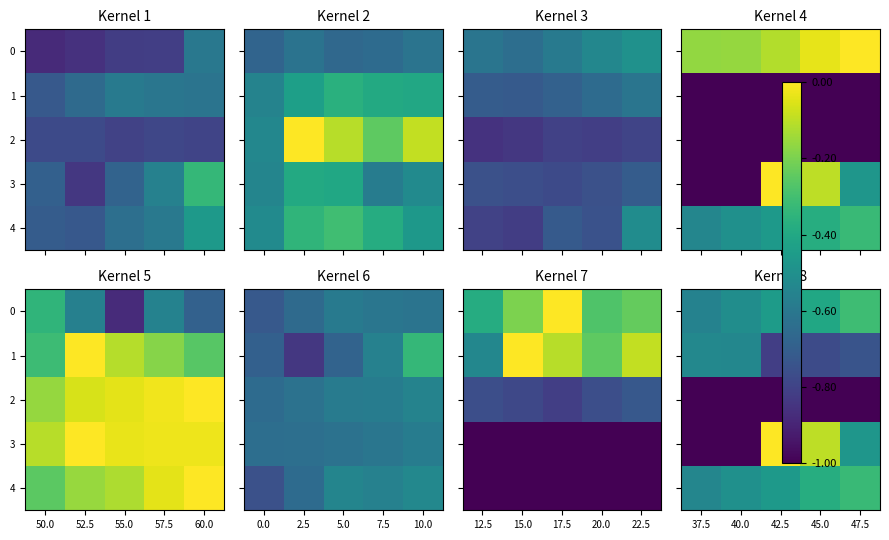

What is the difference between the highest and lowest values at 42.5?

1.0